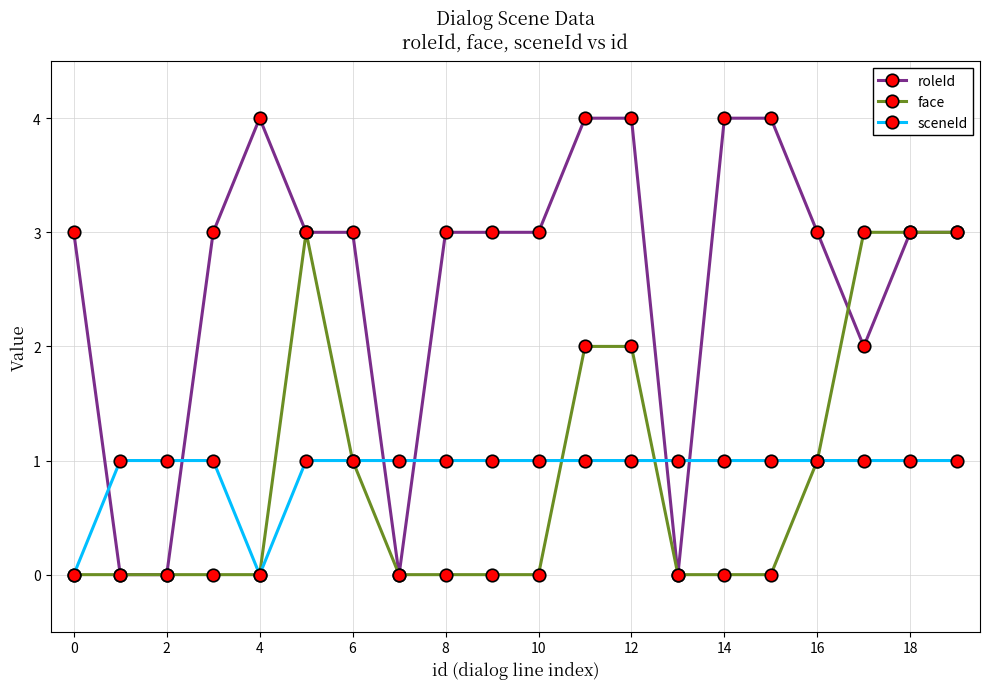

How many lines are shown in the chart?

3